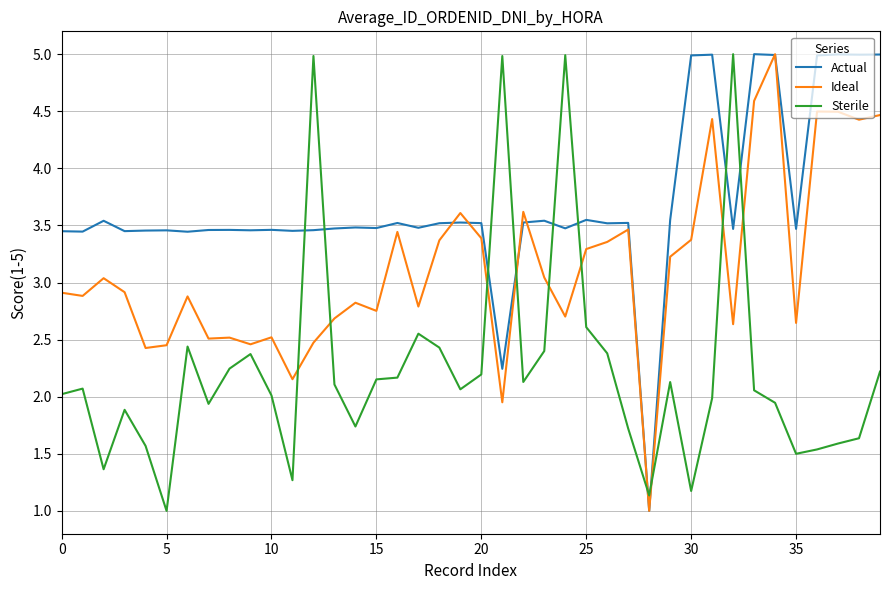

True or false: Ideal has more than 2 points higher than both neighbors.

True